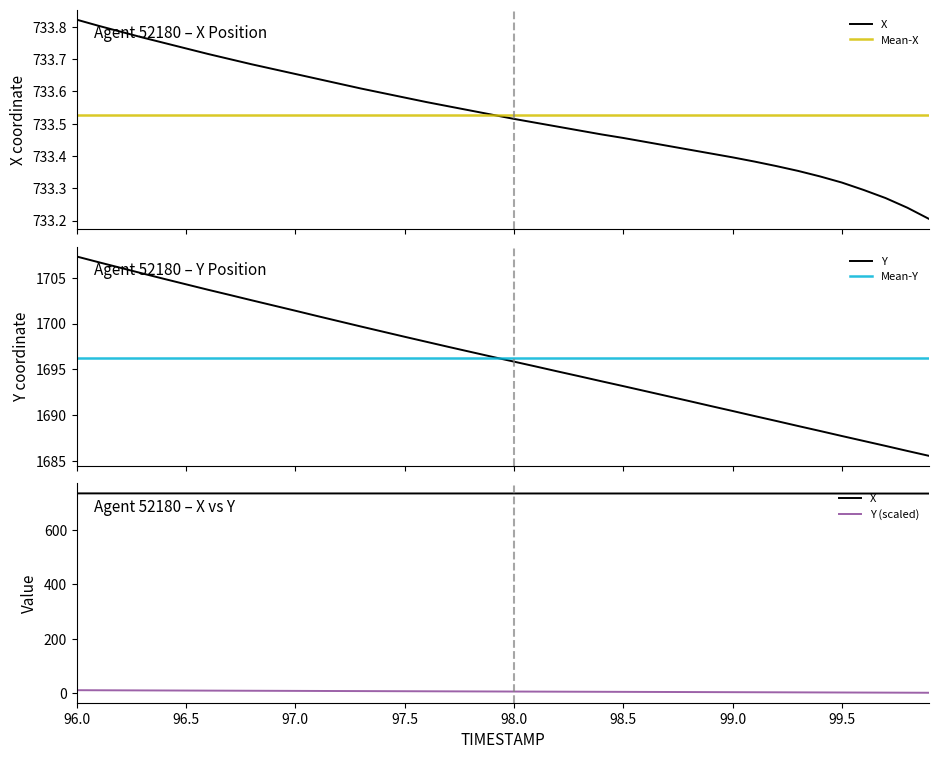

True or false: X and Y cross at least once.

False